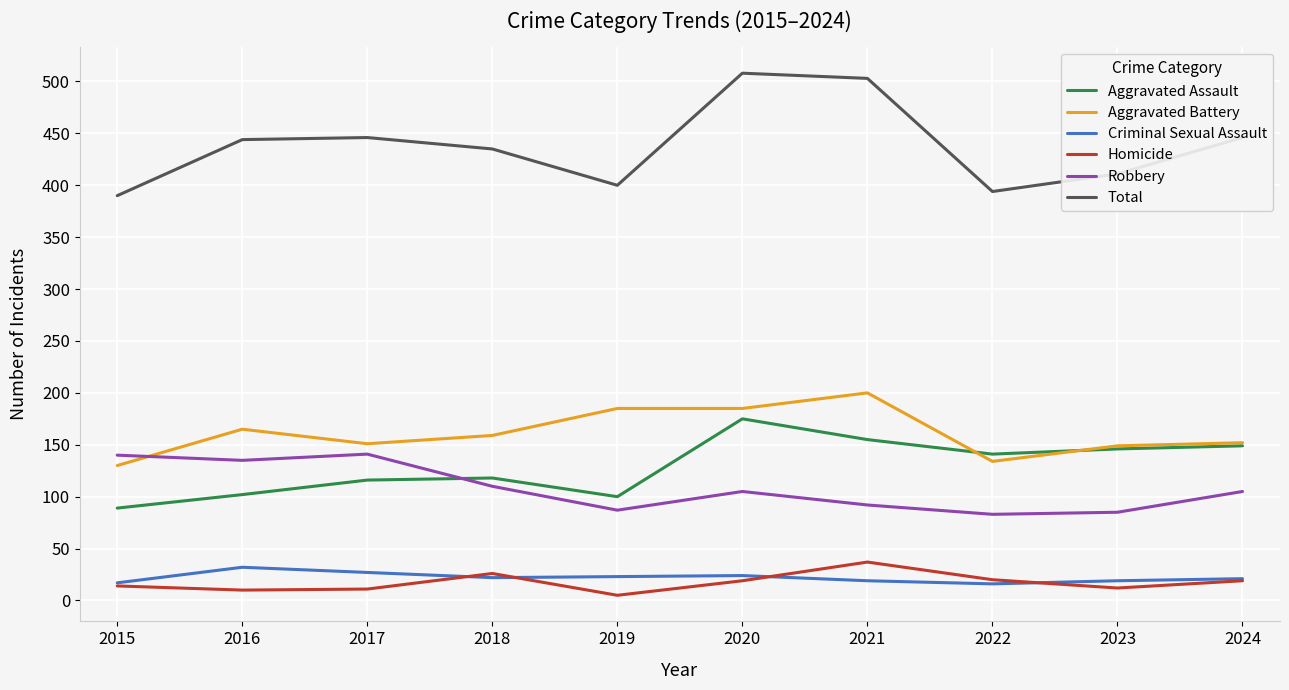

True or false: Total and Homicide cross at least once.

False